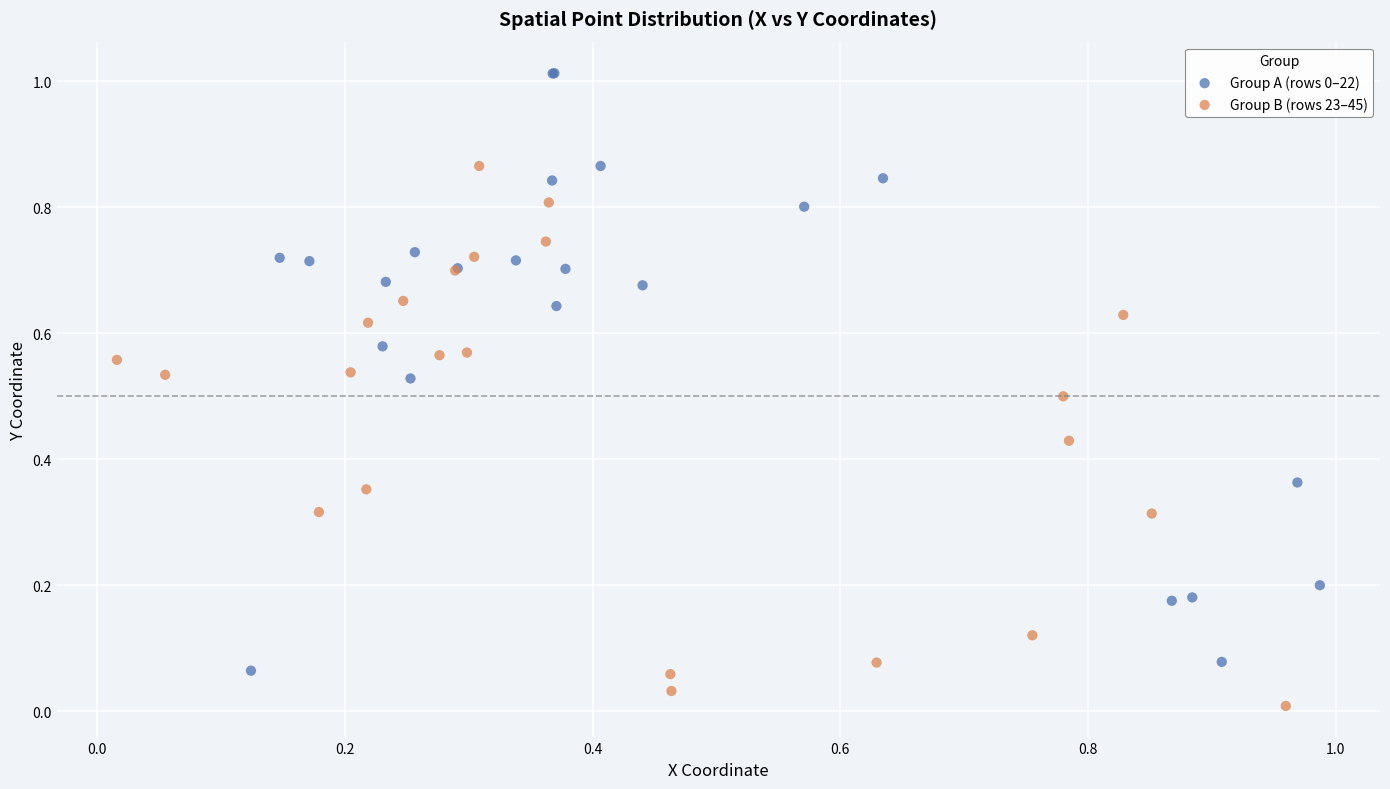

Which series reaches the minimum Y coordinate?

Group B (rows 23–45)